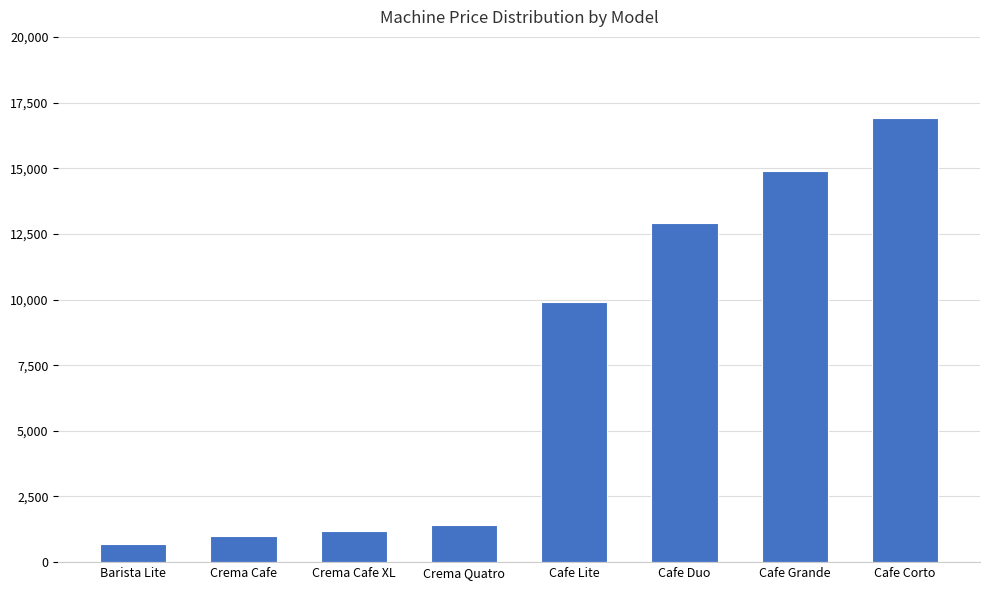

What is the difference between the second highest and minimum values?

14201